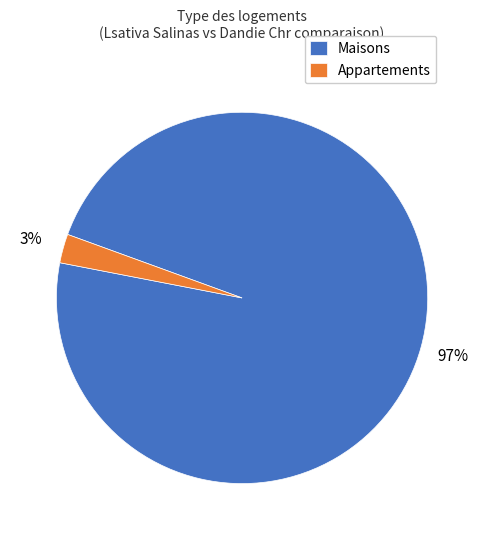

Which slice is the smallest?

Appartements